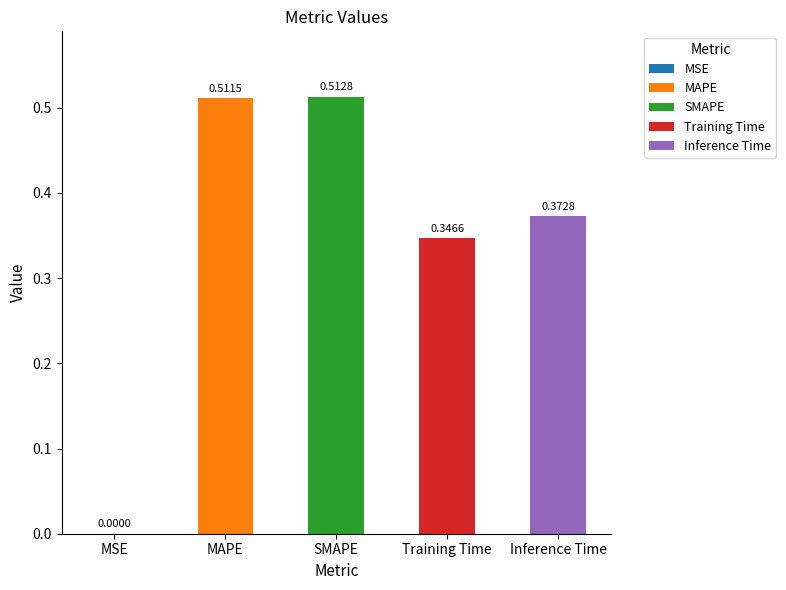

Reading left to right, list all the values displayed in this chart.

0.0	0.5	0.5	0.3	0.4